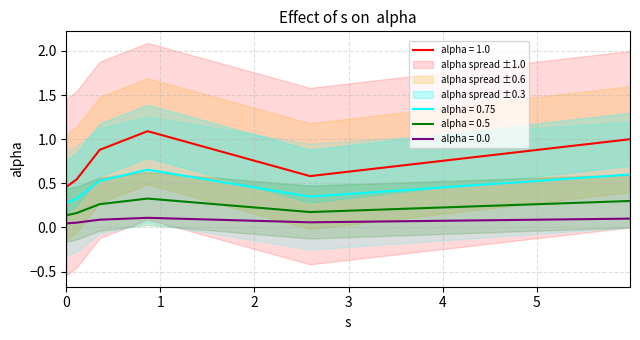

Count the number of categories in the chart.

6